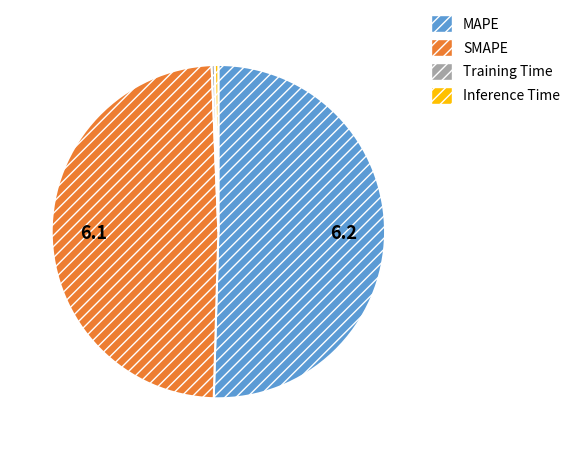

Which slice represents more than half of the pie?

MAPE